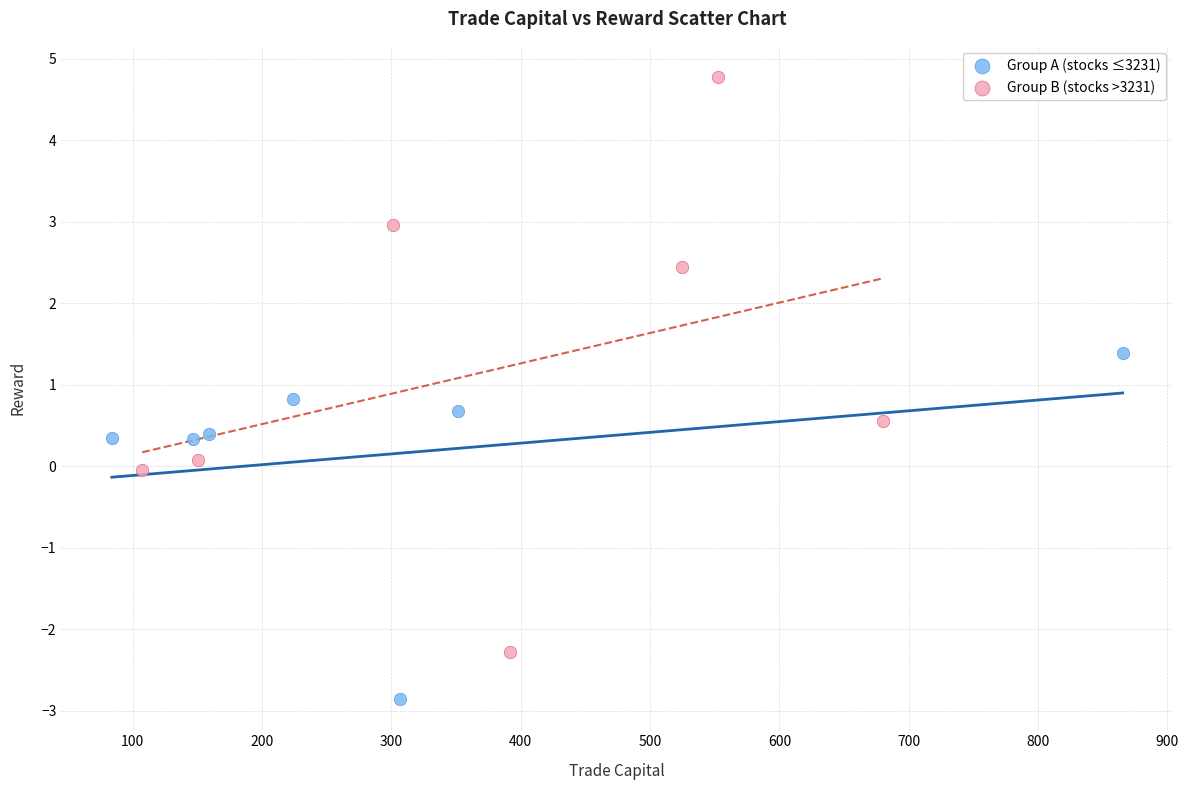

Which series has the widest spread of Y values?

Group B (stocks >3231)